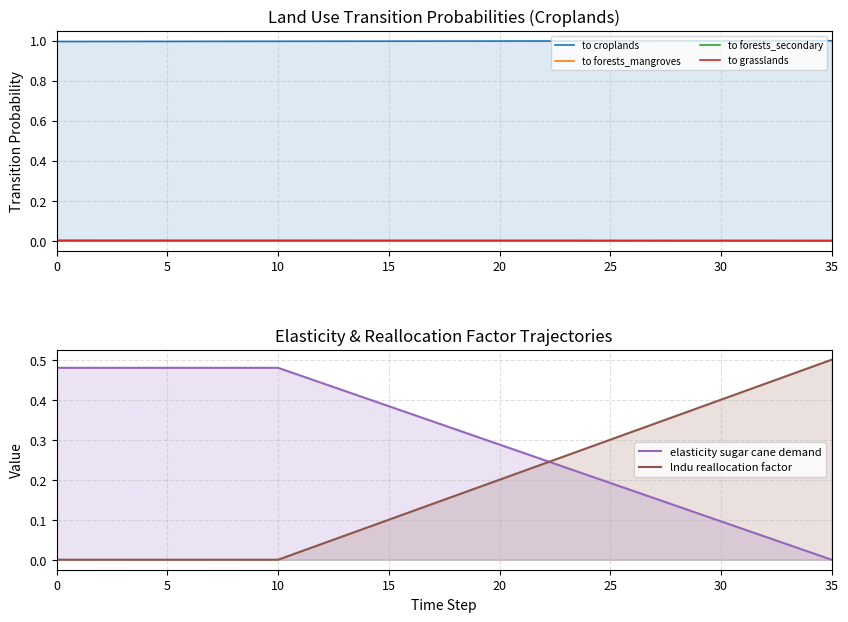

How many intersections are there between to grasslands and elasticity sugar cane demand?

1